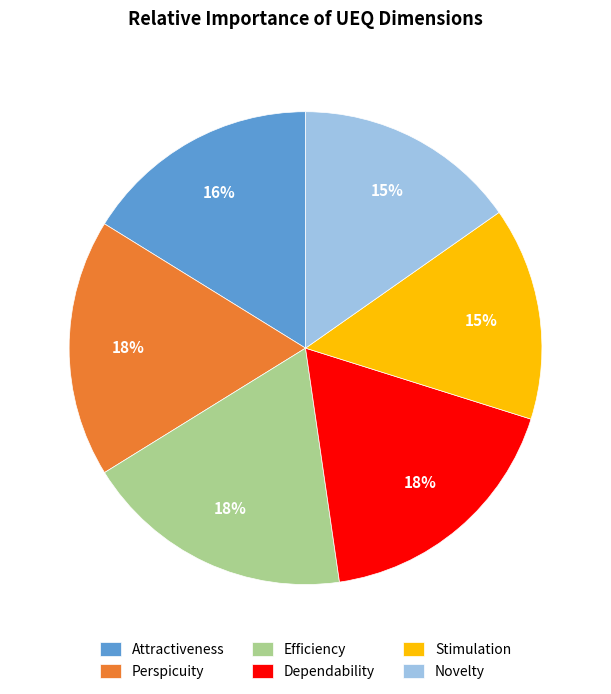

Is the sum of Perspicuity and Novelty greater than half?

No